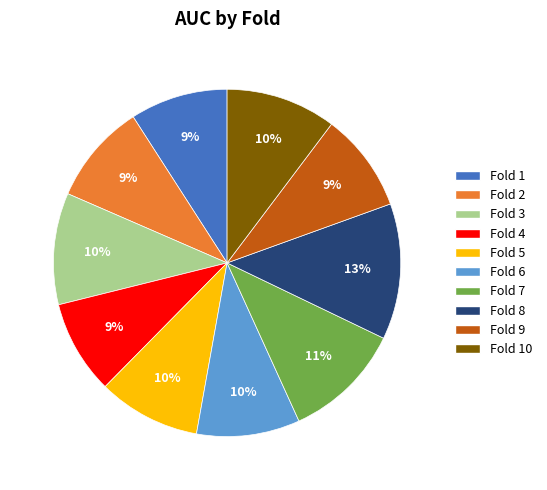

The Fold 10 slice represents 10% of the pie. True or false?

True